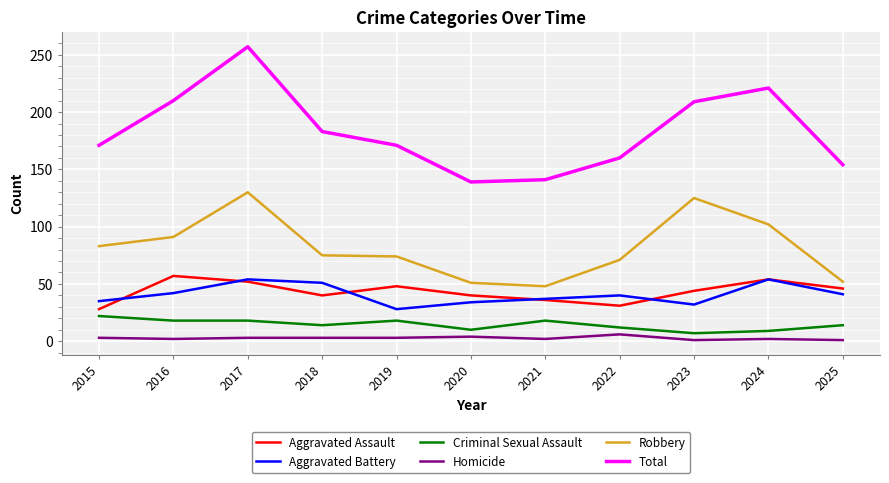

True or false: Robbery has a value of 30 at 2021.

False